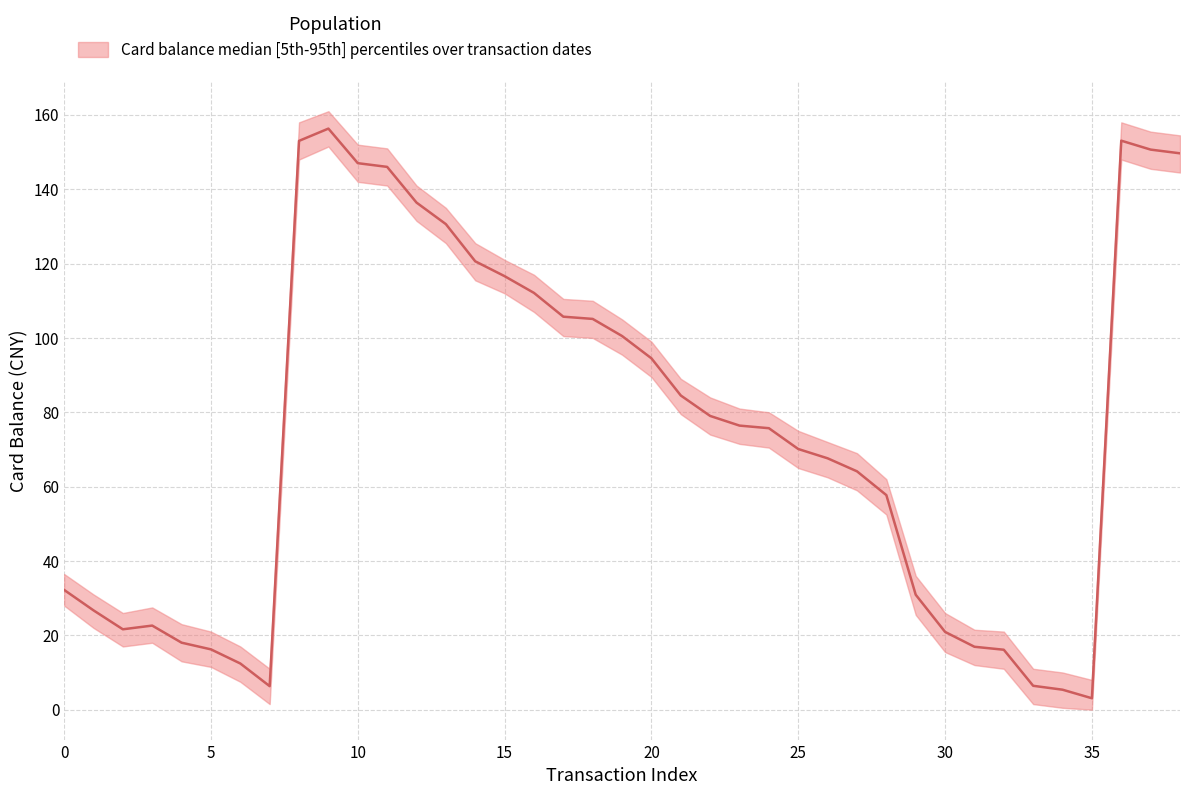

What is the maximum value for balance_upper?

161.0